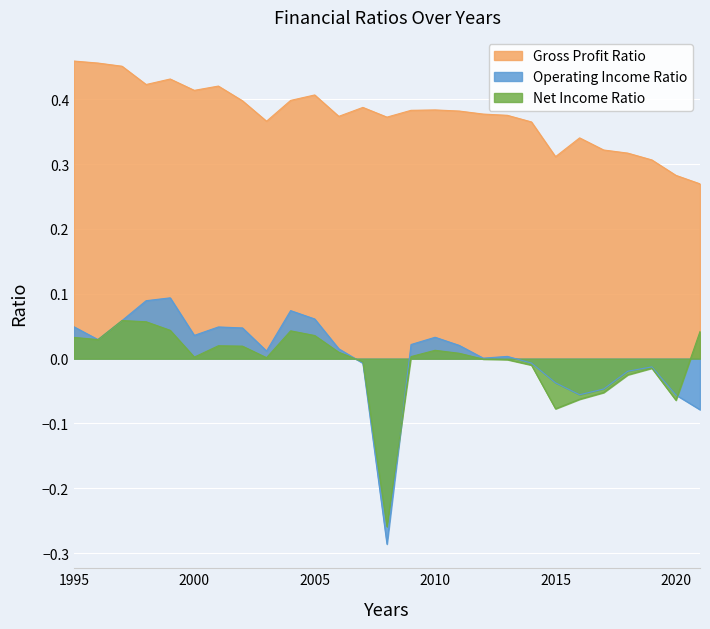

Does the chart display data point markers on the line(s)?

No